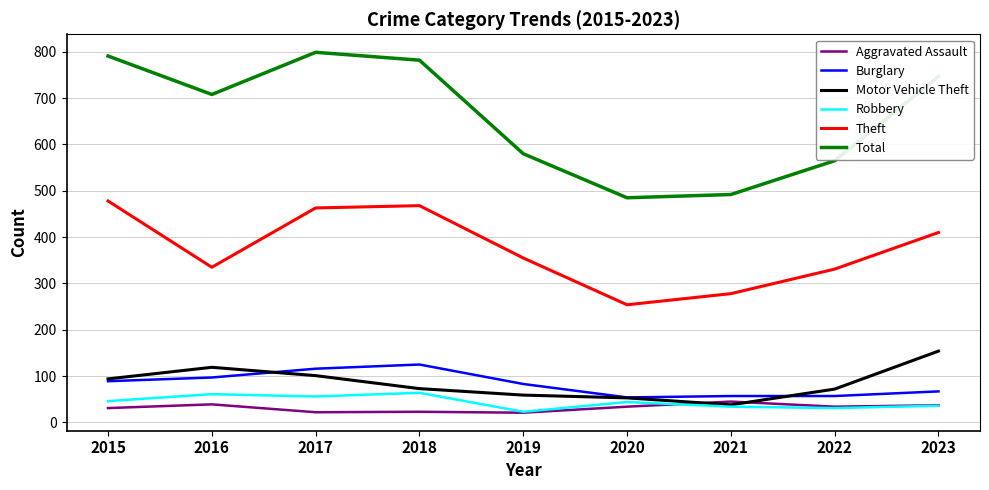

The value of Total at 2015 is 238. True or false?

False